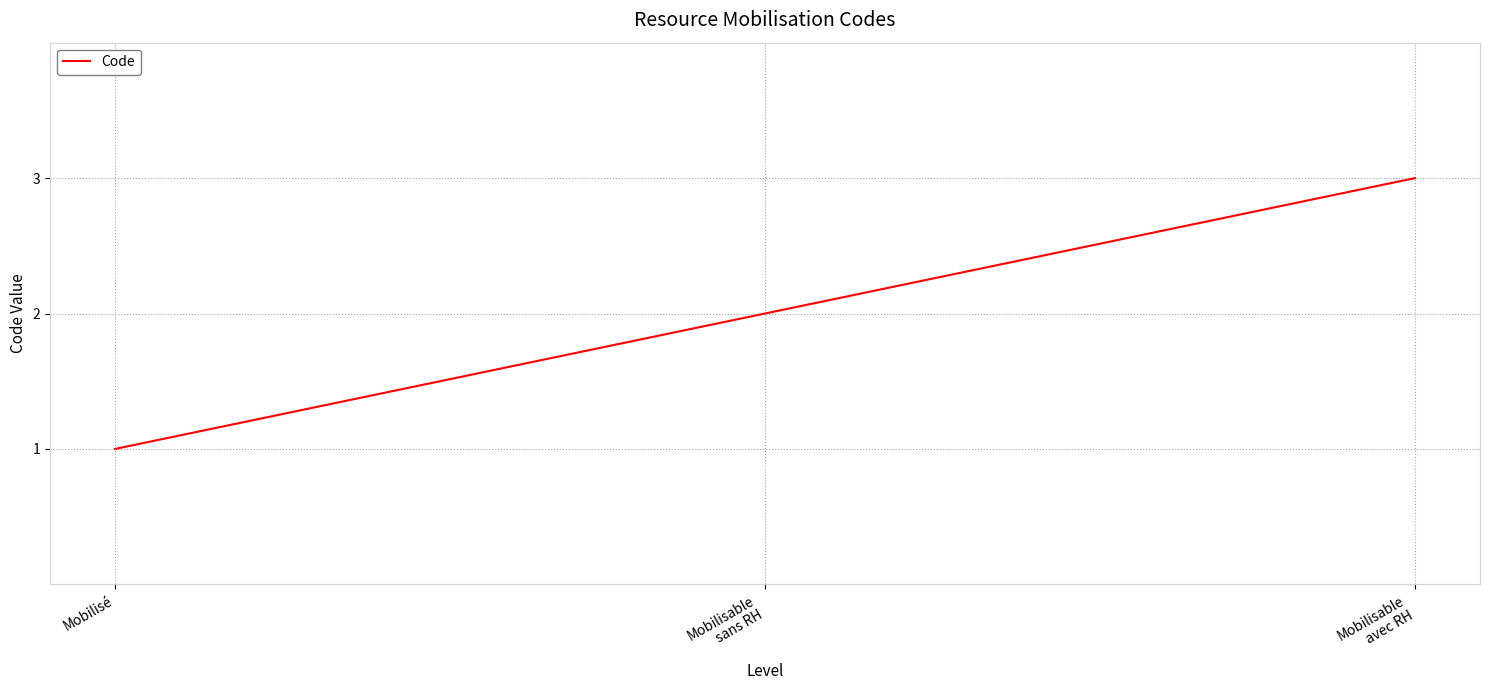

What position from the left is Mobilisé?

1